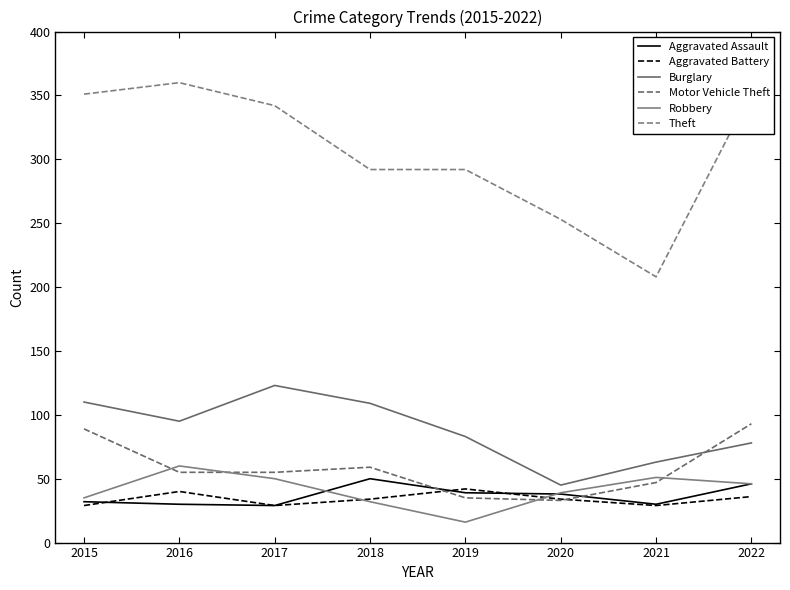

How many times do Aggravated Battery and Aggravated Assault cross each other?

3